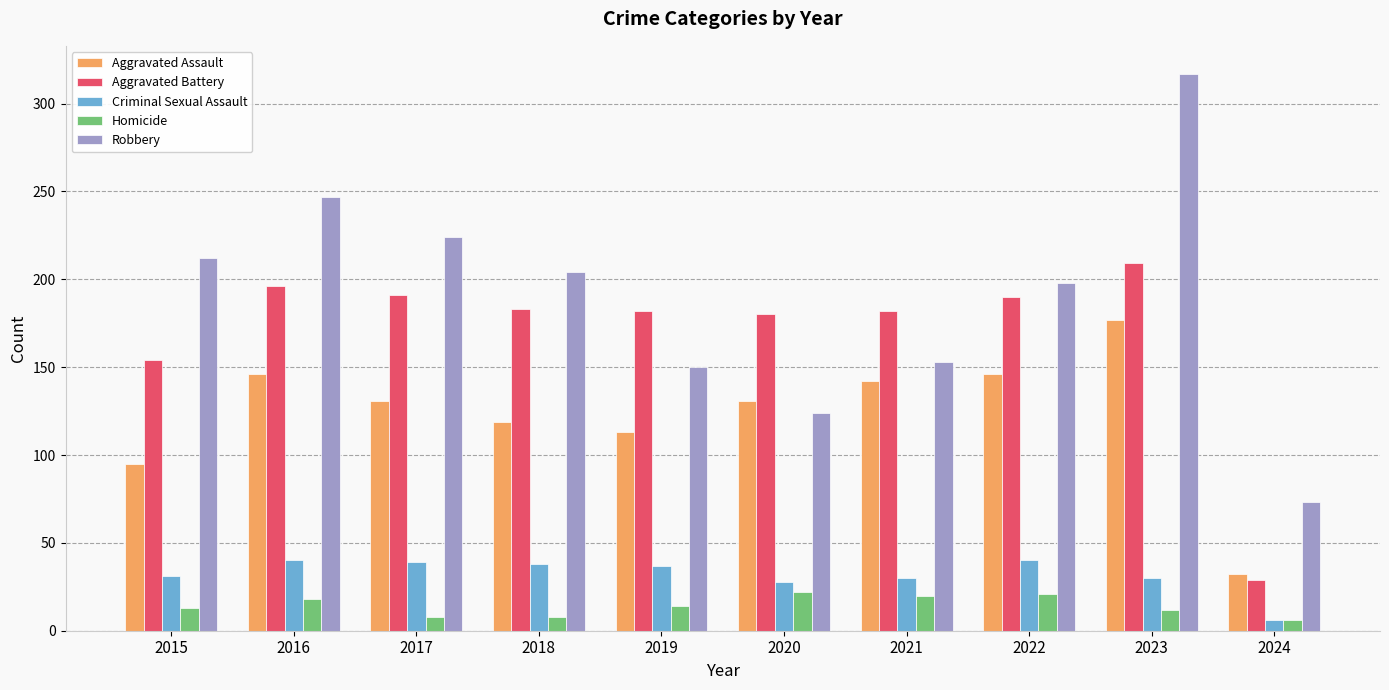

At which category does the chart reach its peak across all series?

2023